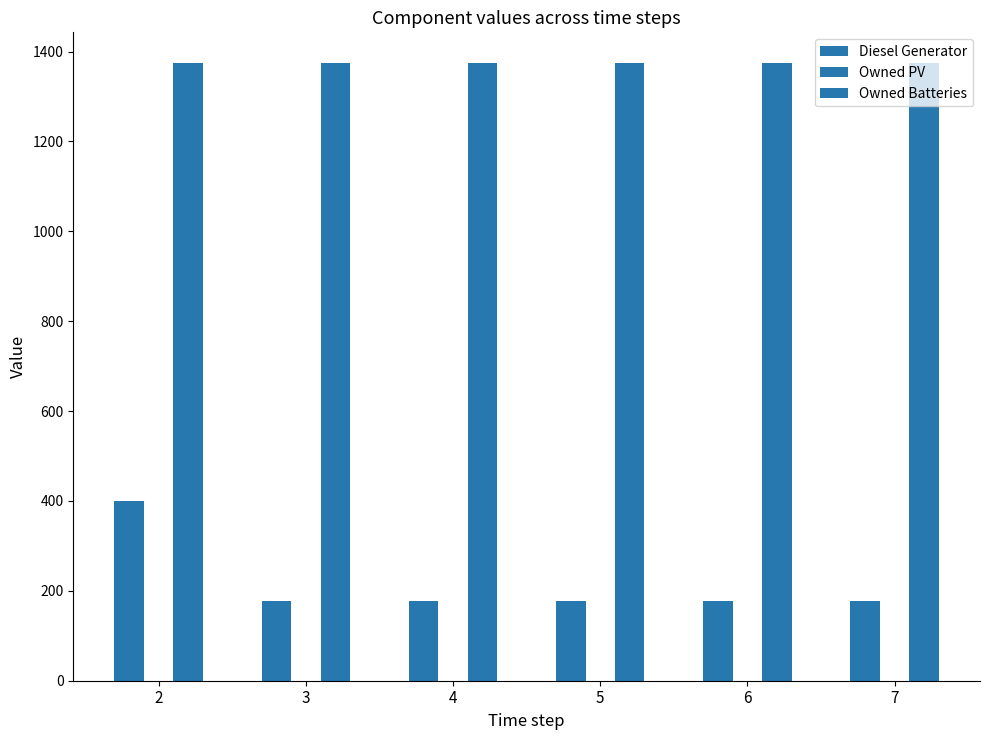

Reading left to right, extract all data points from this chart.

Diesel Generator: 400	178	178	178	178	178
Owned PV: 0	0	0	0	0	0
Owned Batteries: 1374	1374	1374	1374	1374	1374